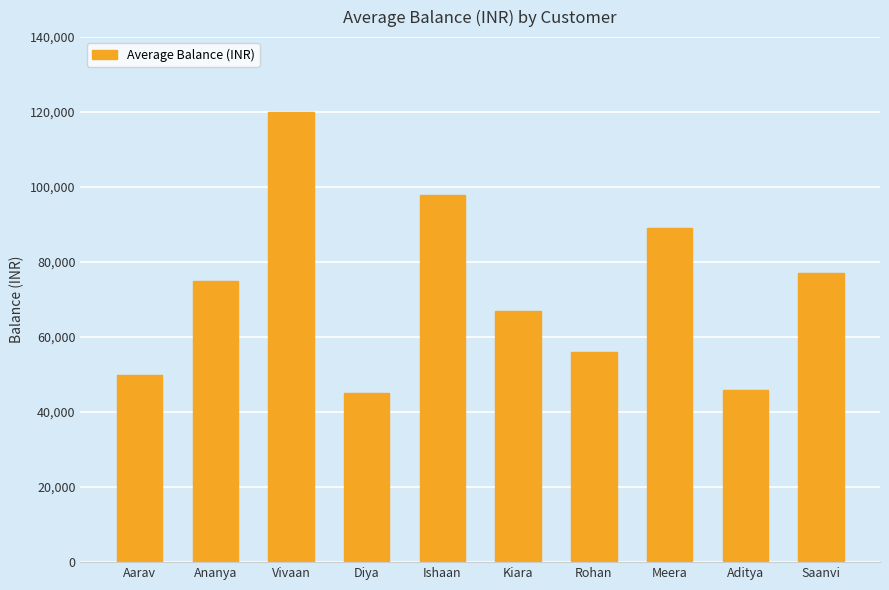

What is the sum of all values?

723000